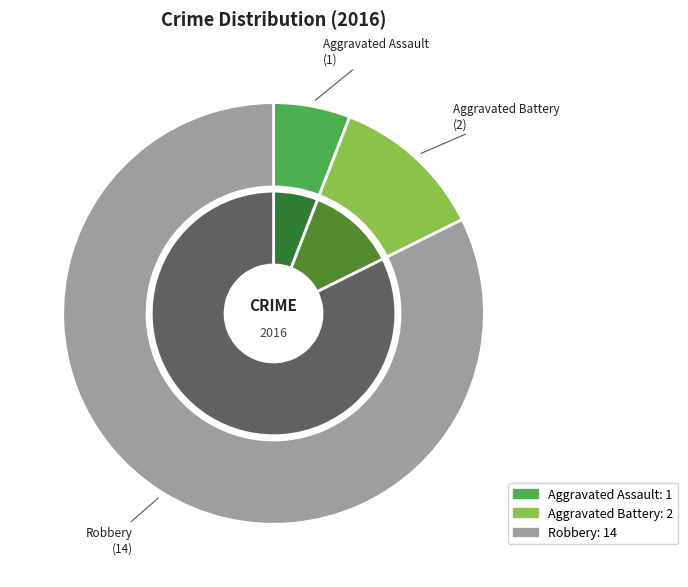

How many segments does this pie chart have?

3